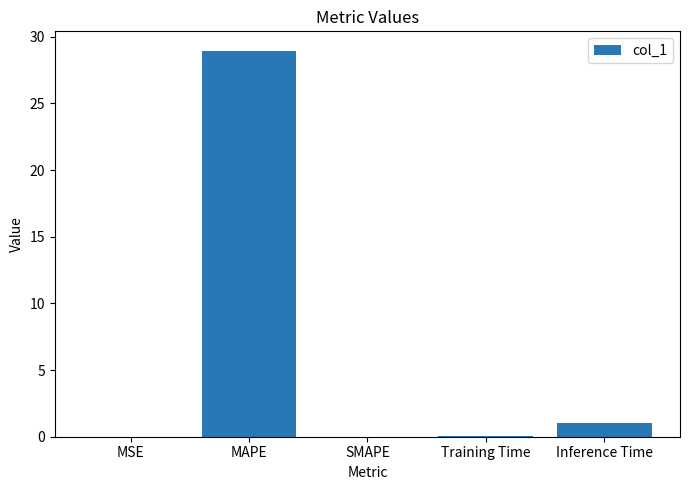

Where is the data nearest to the value 14?

Inference Time